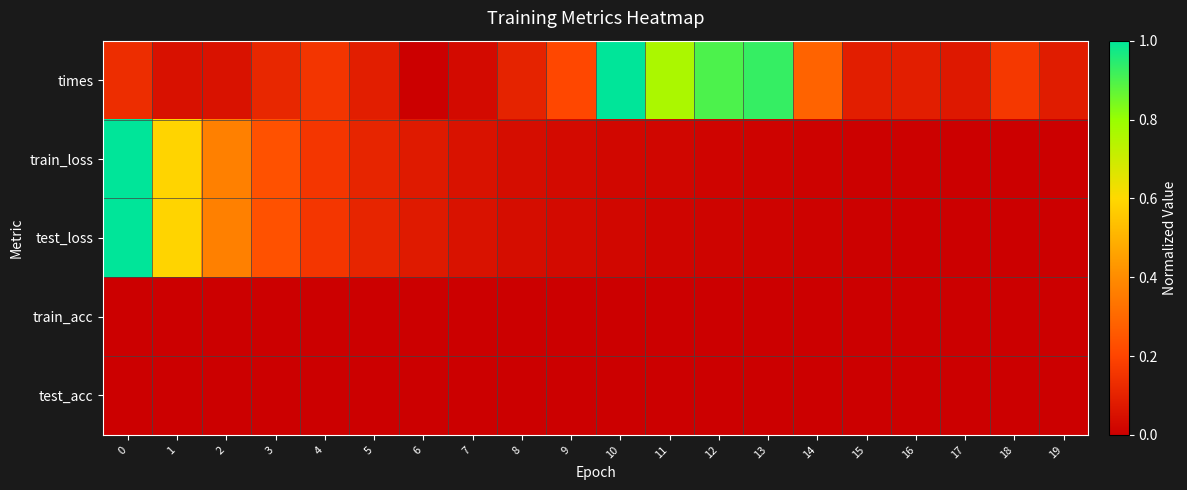

Which series has the largest total across all categories?

times